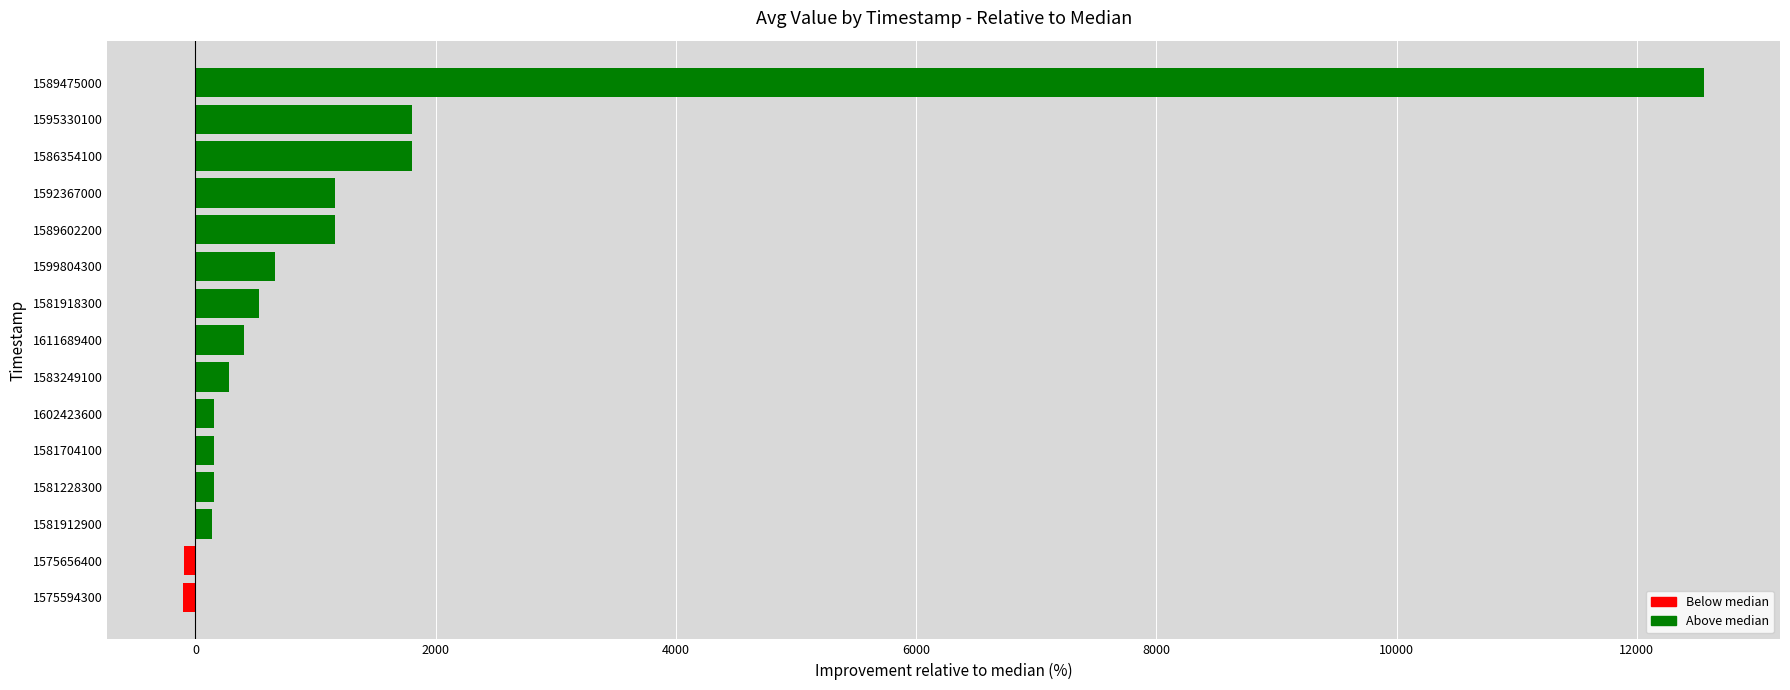

What is the average value?

1384.5